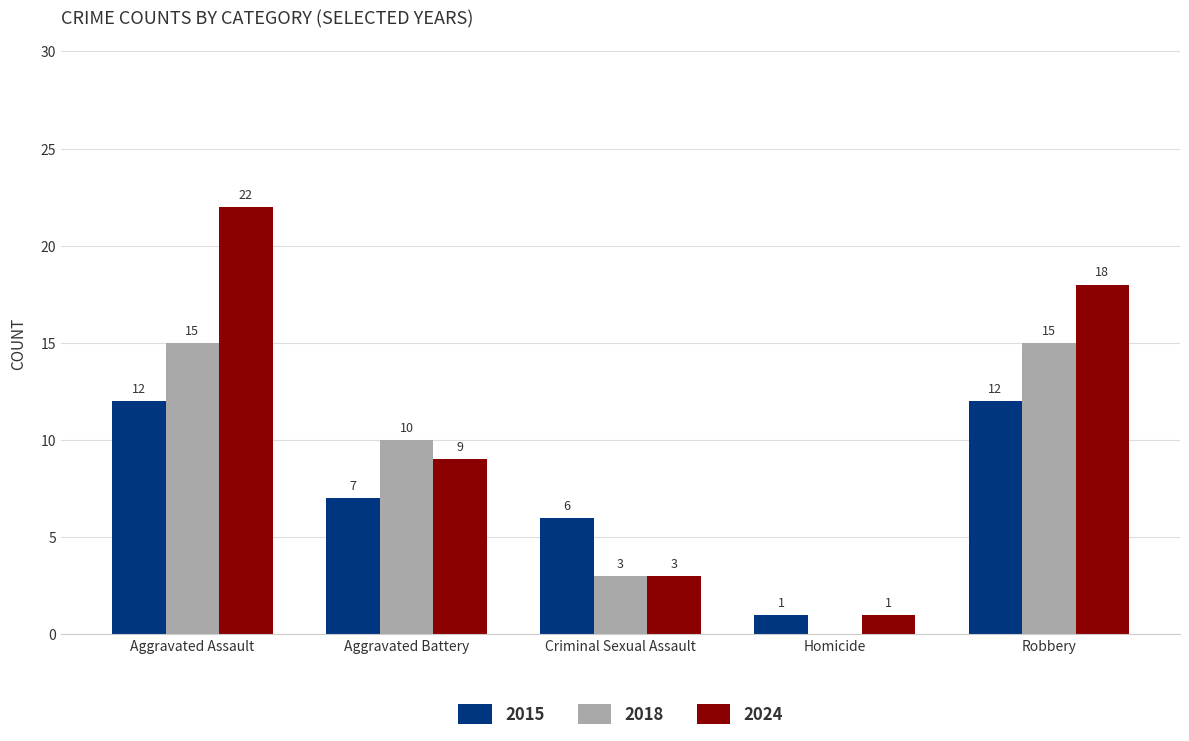

Read the 2015 value at Robbery, to the nearest 10.

10